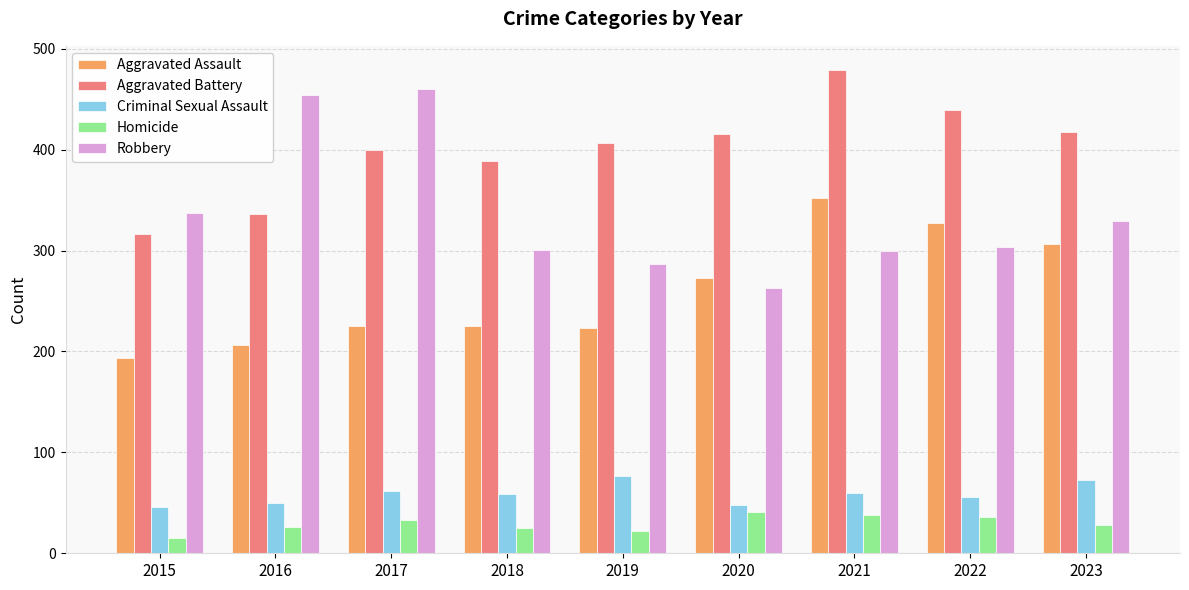

Where is Robbery nearest to the value 361?

2015